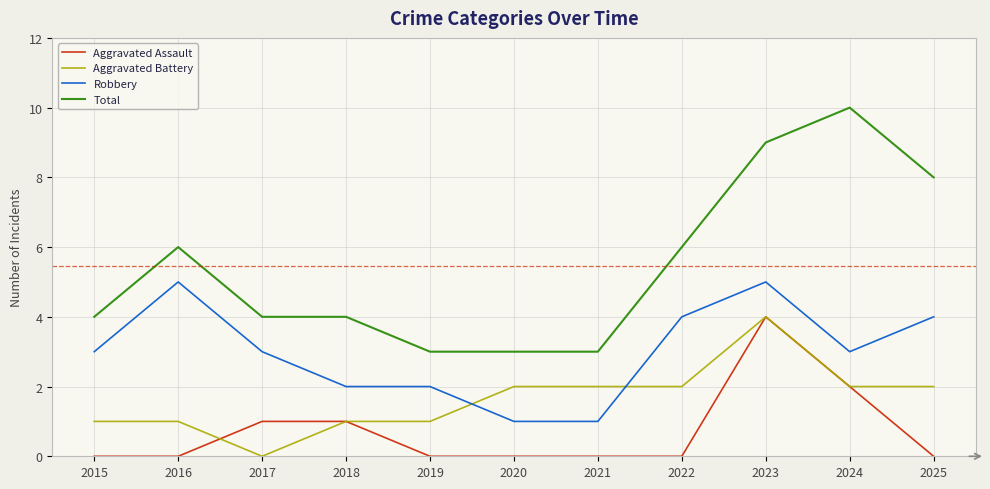

What is the total value across all series at 2020?

6